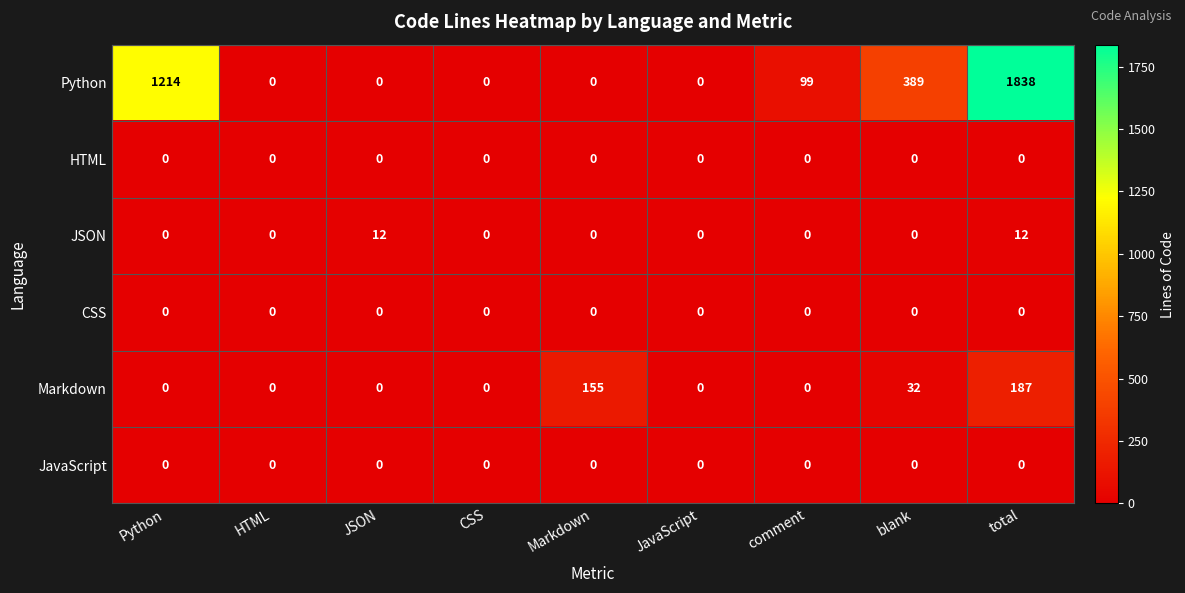

The Markdown series shows 0 at comment. True or false?

True